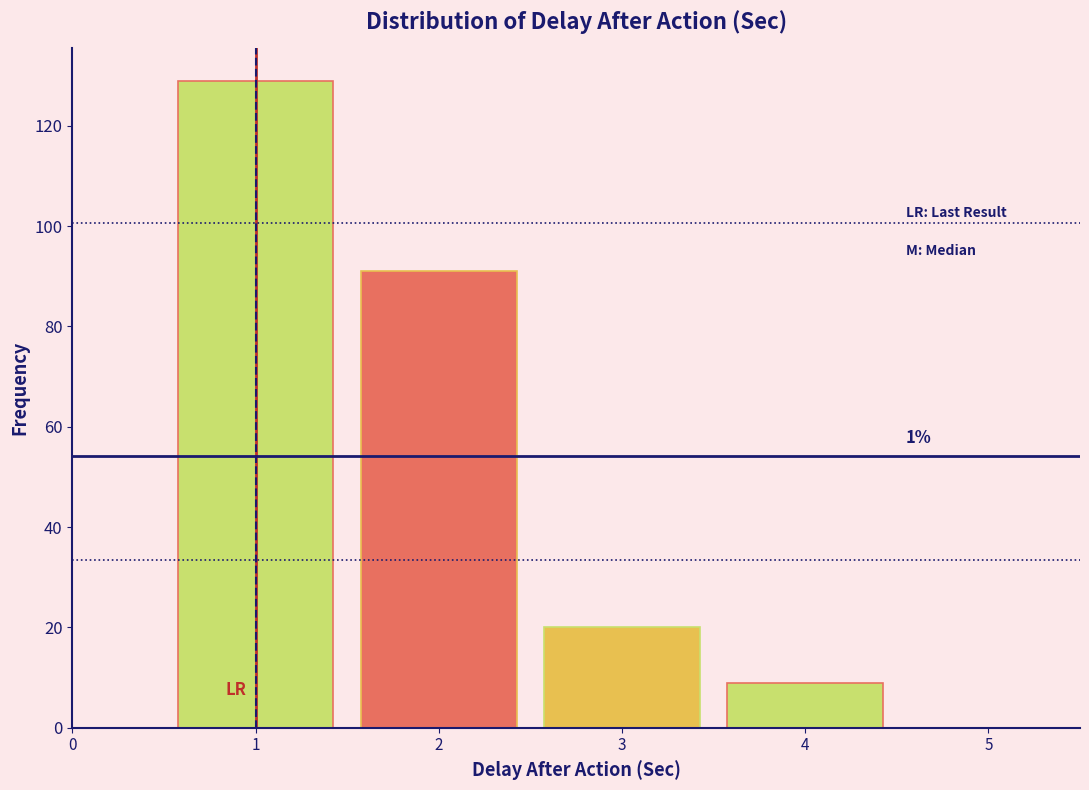

Over which range of the x-axis is the bar tallest?

0.5 to 1.5